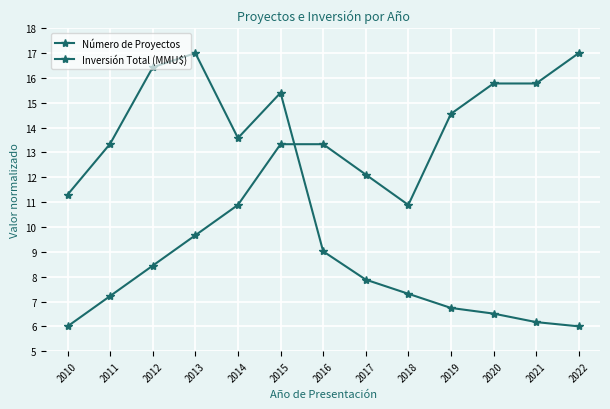

Where do Número de Proyectos and Inversión Total (MMU$) first cross each other?

2015 and 2016